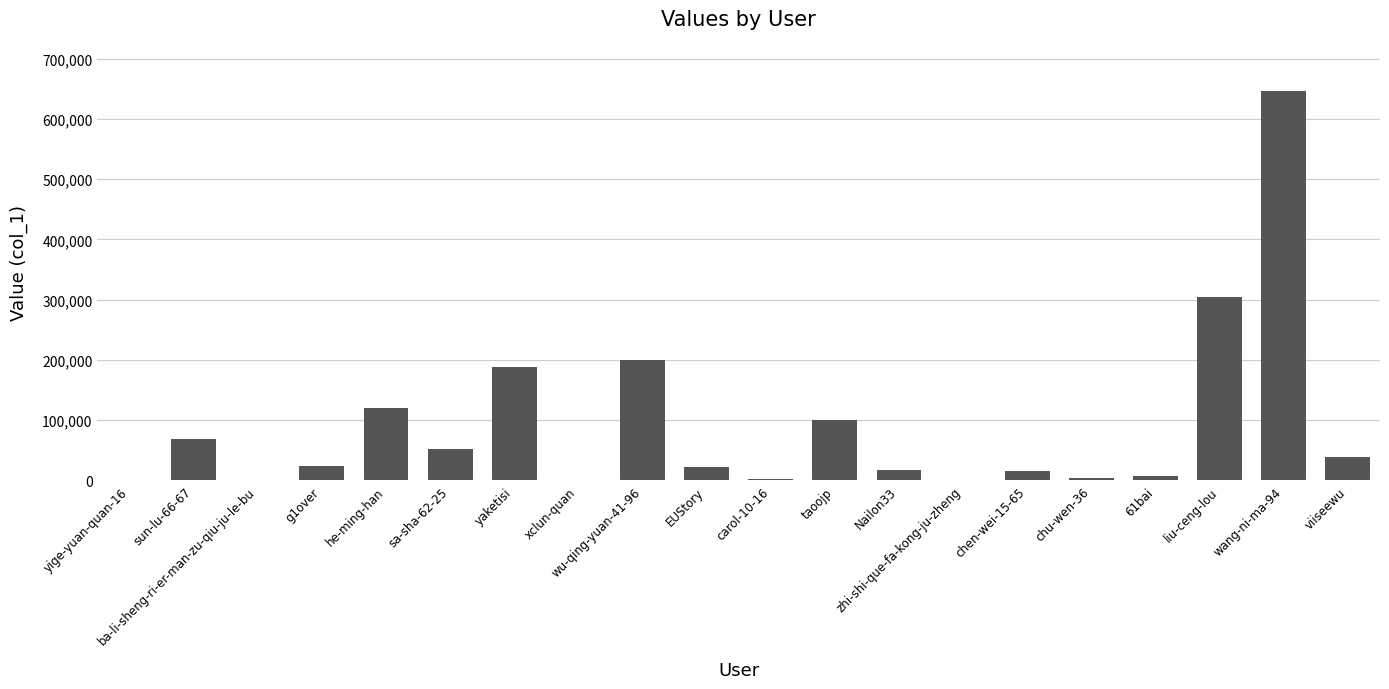

The chart shows a value of 705 at ba-li-sheng-ri-er-man-zu-qiu-ju-le-bu. True or false?

True